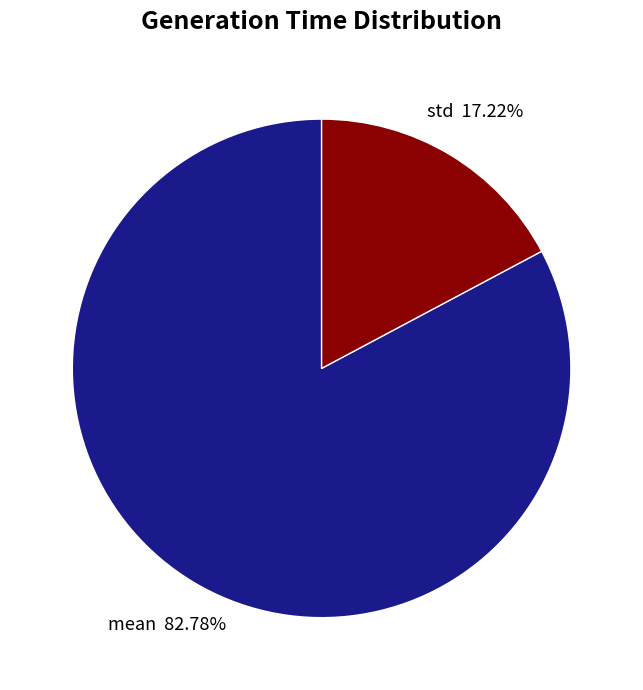

What percentage do std and mean together represent?

100.0%